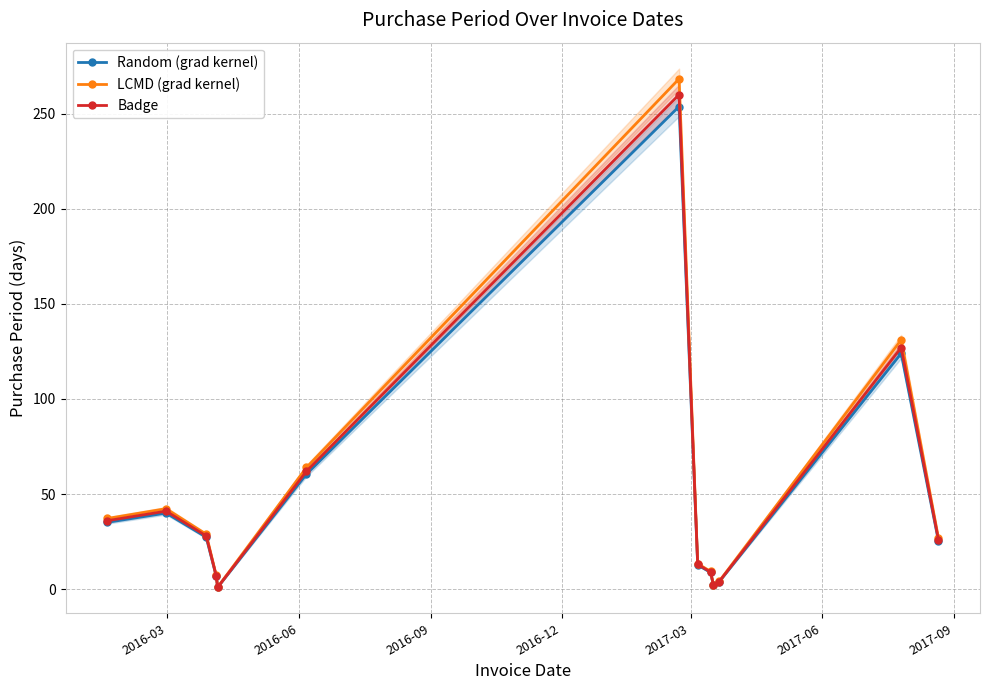

True or false: LCMD (grad kernel) has more than 0 interior local peaks.

True